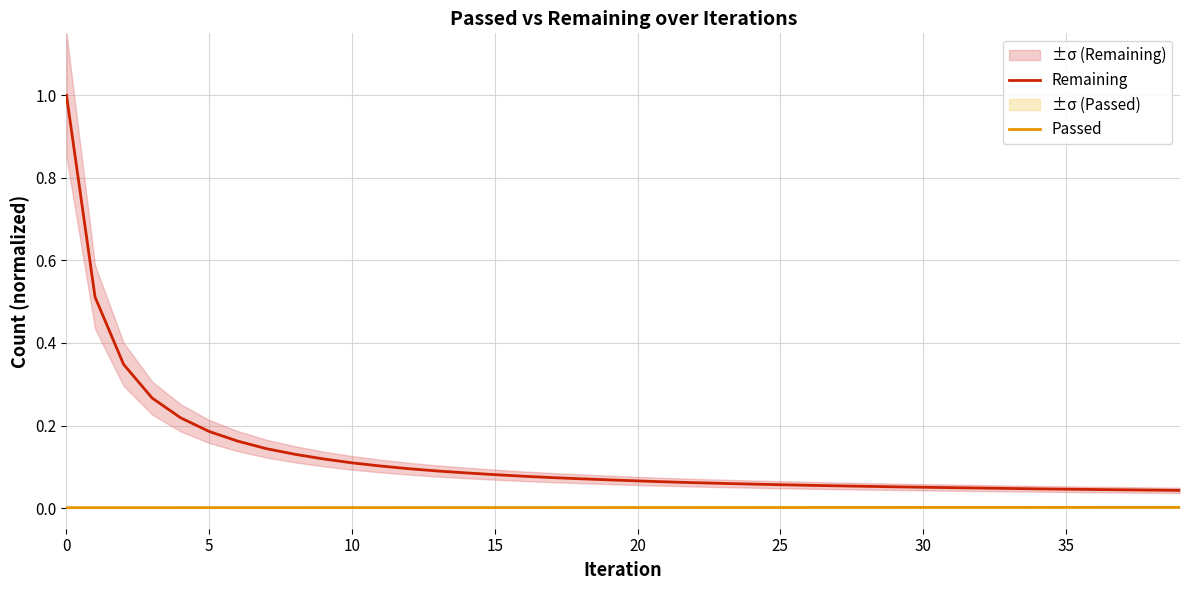

List the series in order of their overall mean, lowest first.

Passed, Remaining